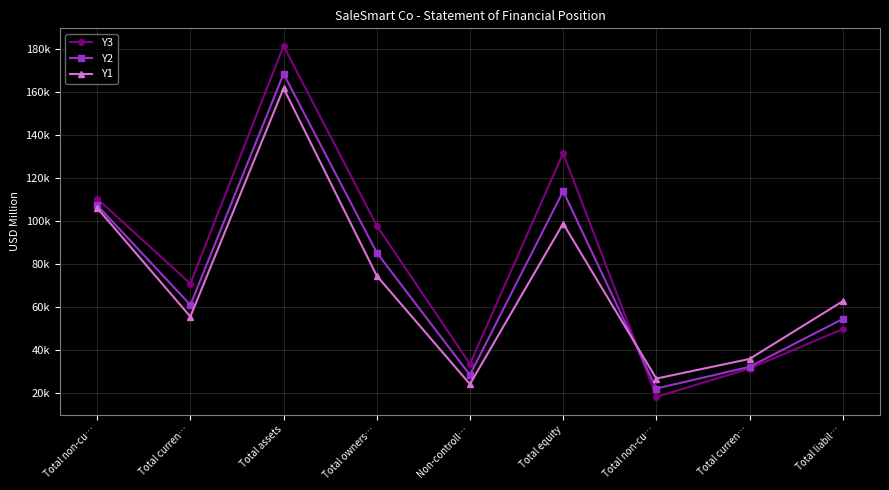

Does the chart have visible grid lines?

Yes